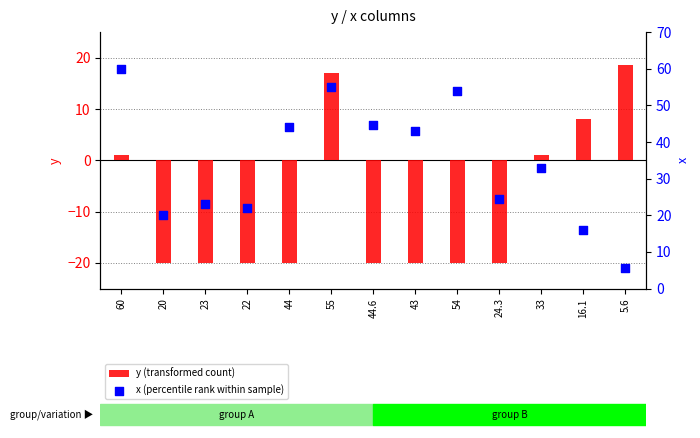

At how many categories does at least one series exceed 39?

6